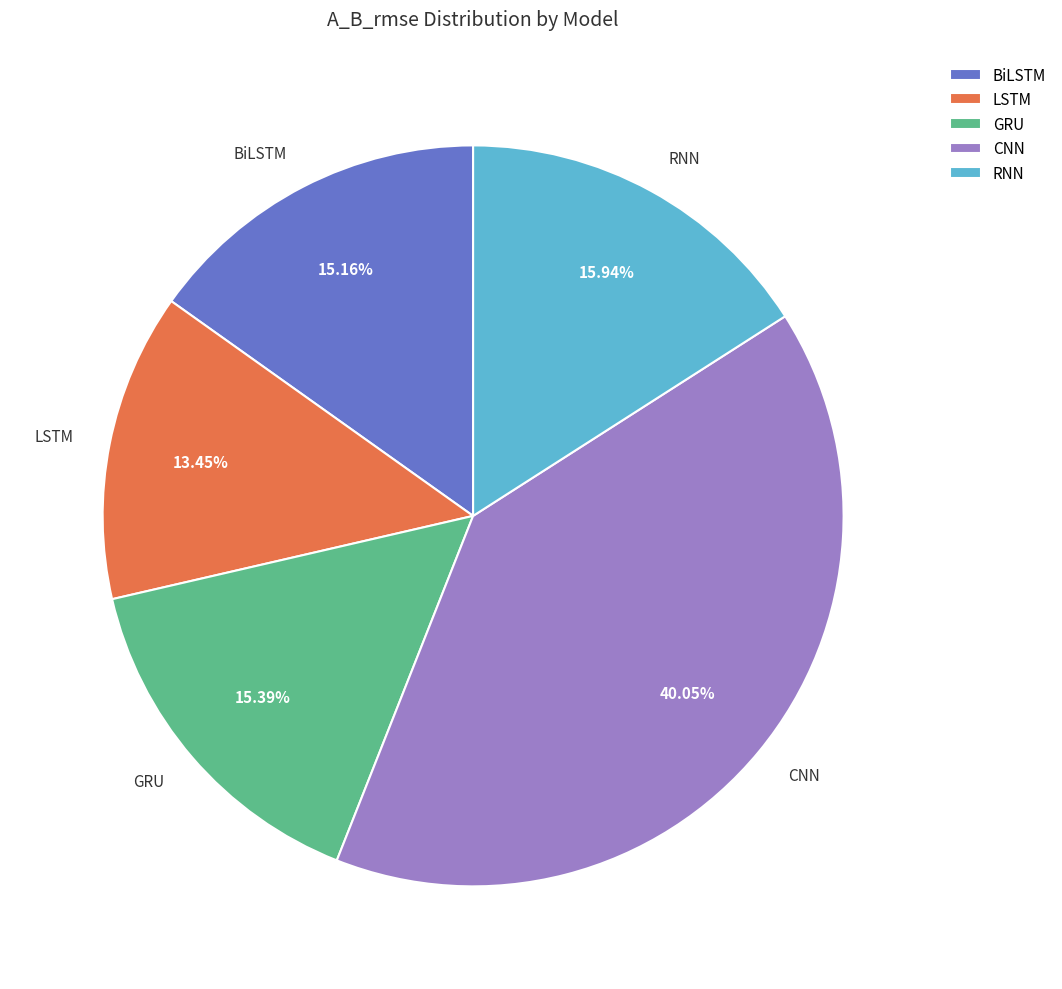

Between GRU and LSTM, which is larger?

GRU